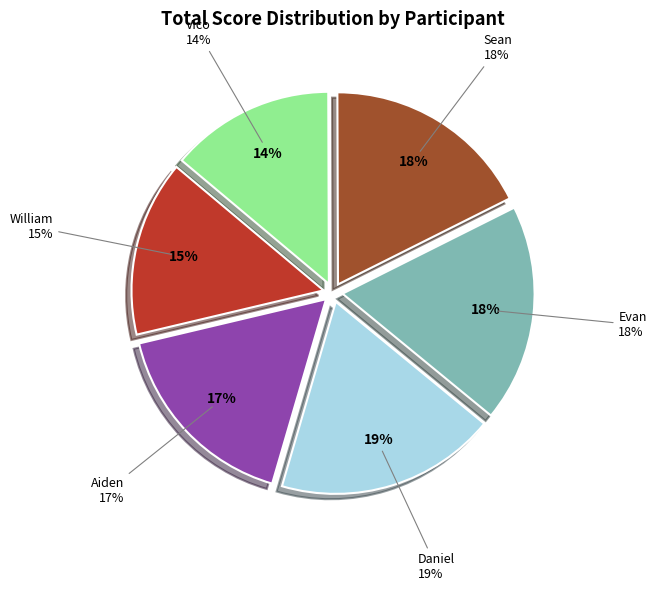

Which slice is the largest?

Daniel